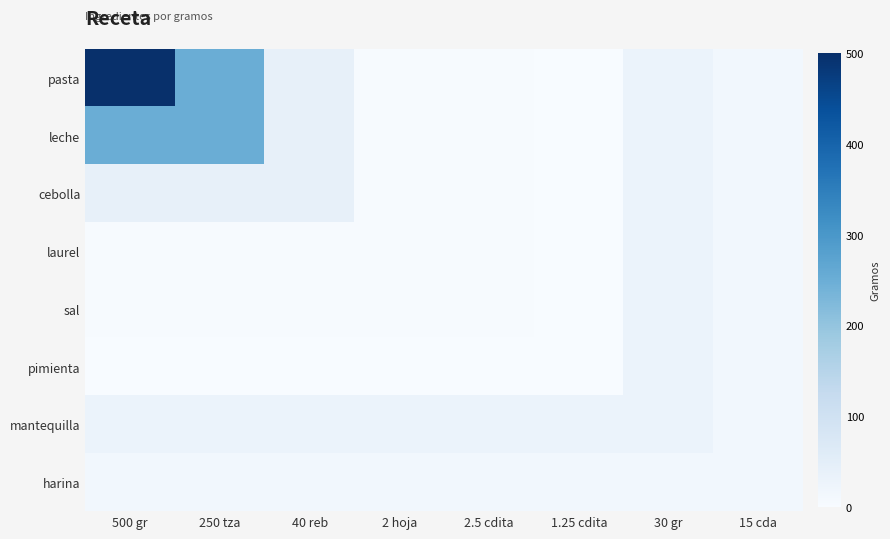

What is the difference between the highest and lowest values at 1.25 cdita?

28.8